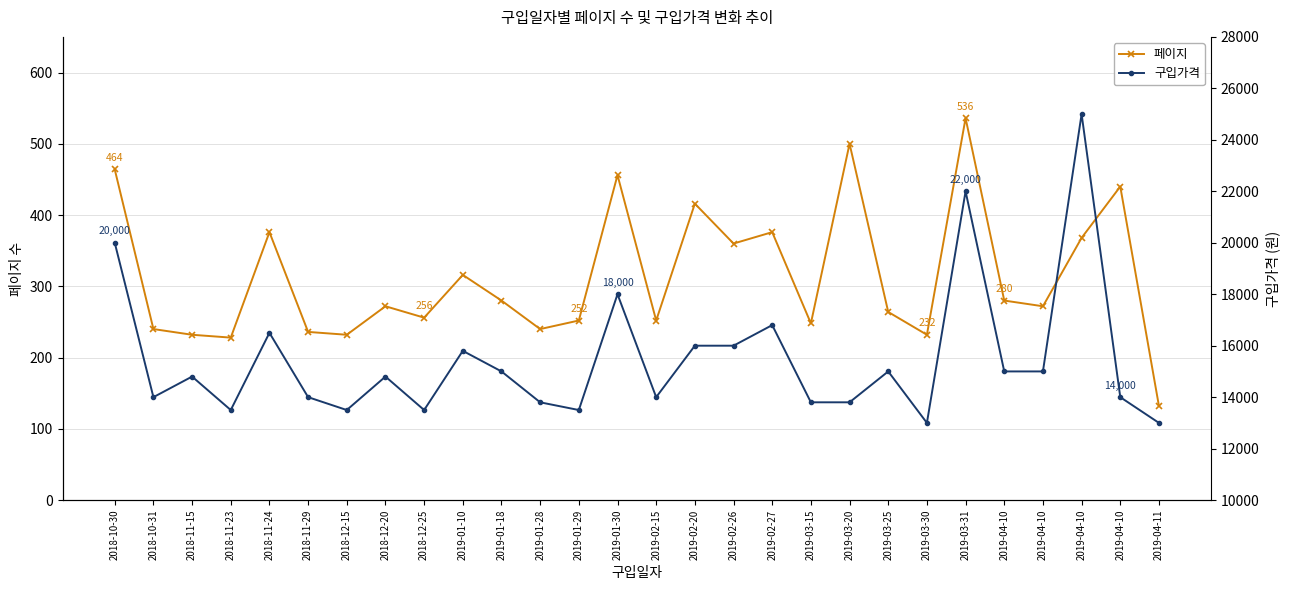

What is the spread (max minus min) of values at 2019-02-15?

13748